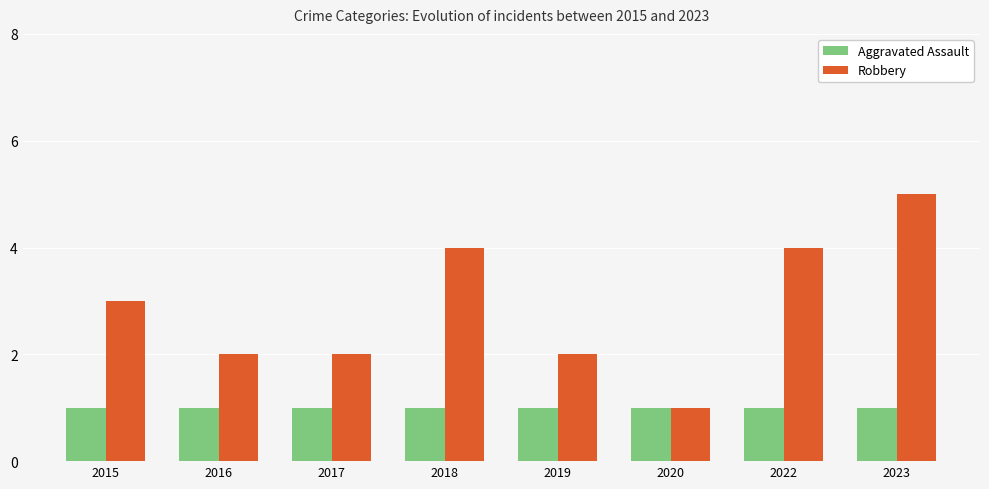

What is the value of the Robbery bar at the 4th from the left?

4